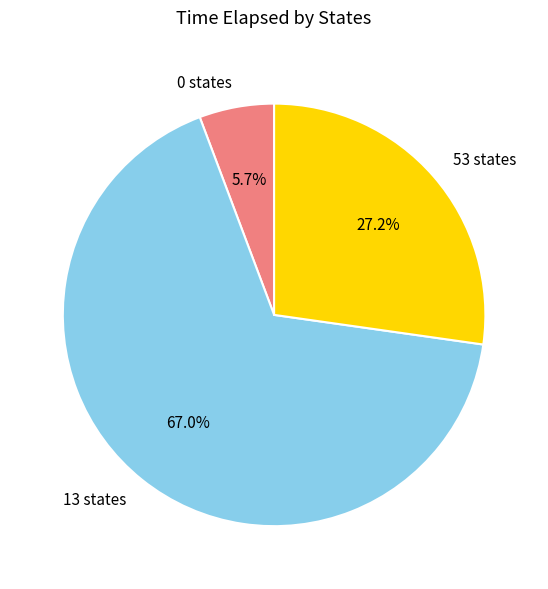

How much of the chart is everything except 53 states?

72.8%